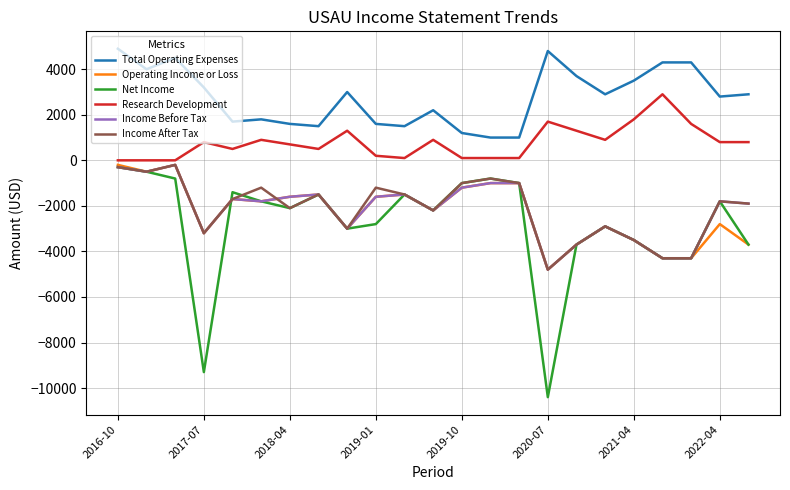

What is the sum of all Total Operating Expenses values?

63900